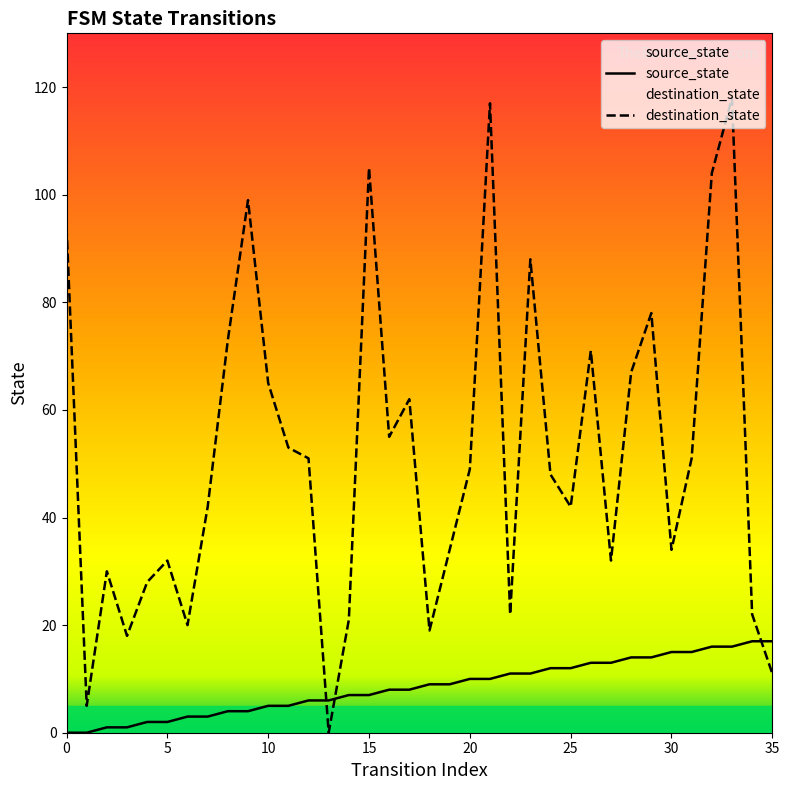

What is the difference between the maximum and minimum values in the destination_state series?

118